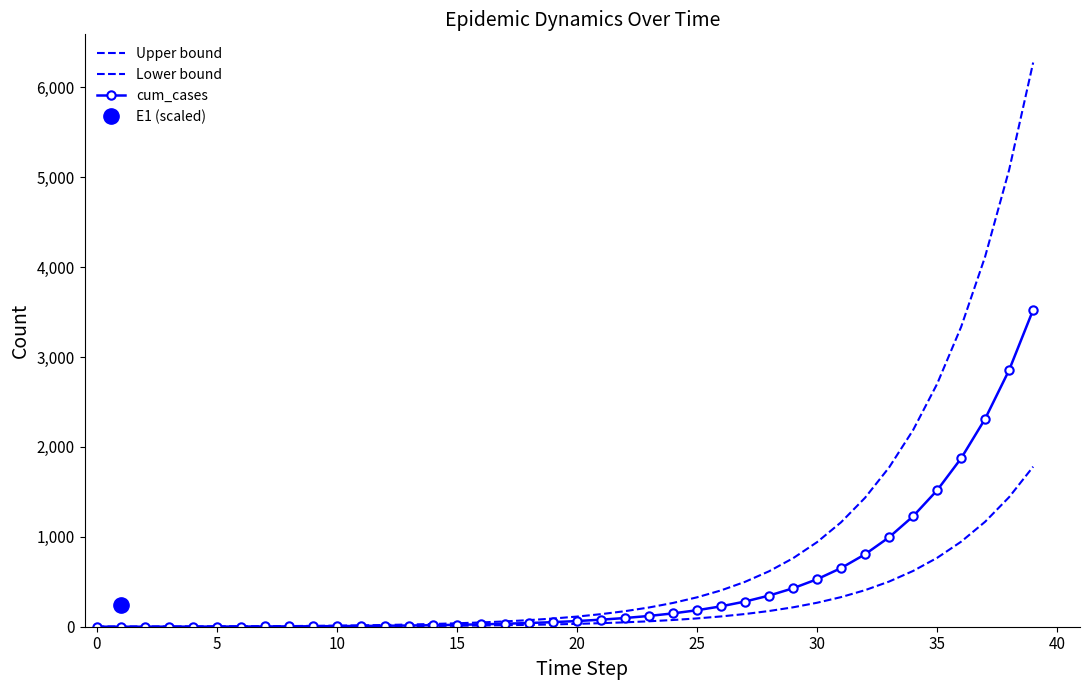

How many values in cum_cases are above zero?

39